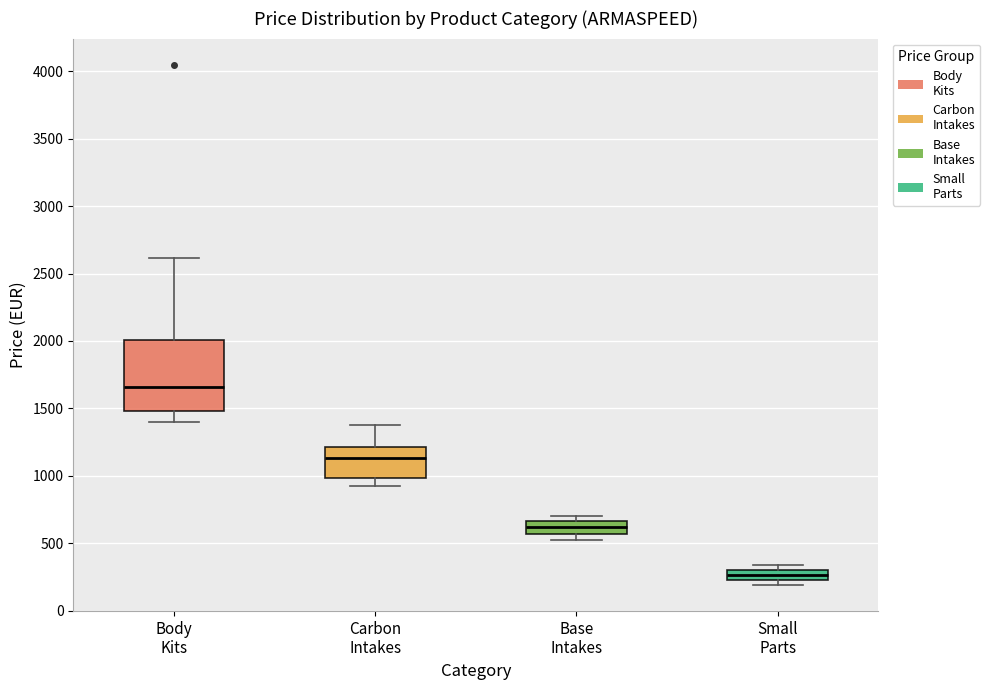

Which box's median line is the lowest?

Small Parts